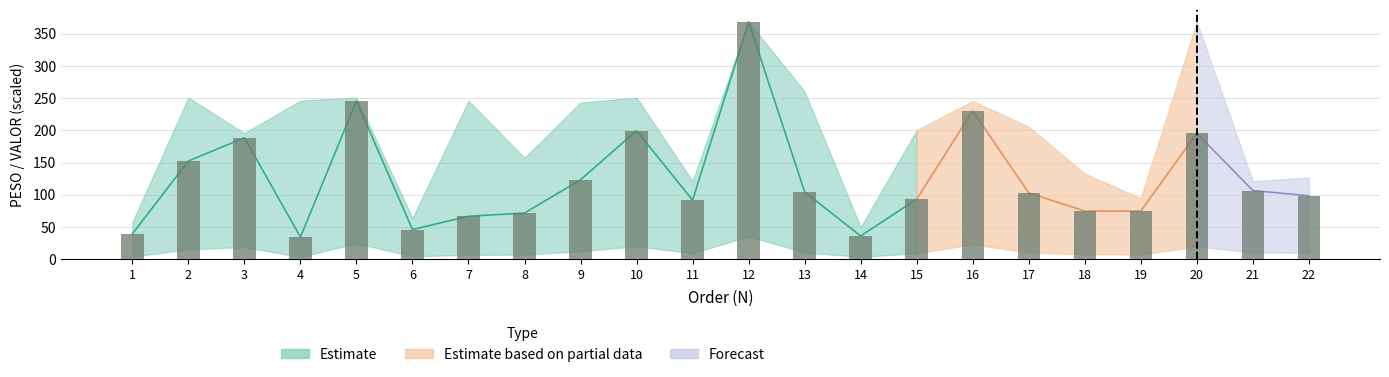

What is the ratio of the value at 2 to the value at 20?

0.8